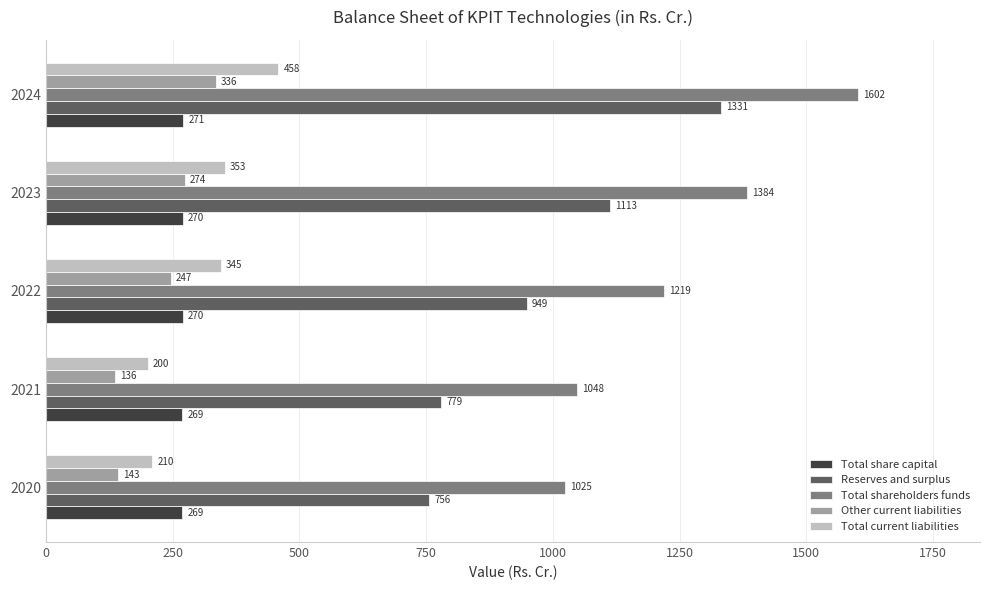

How many data points in Total share capital are less than 270?

2